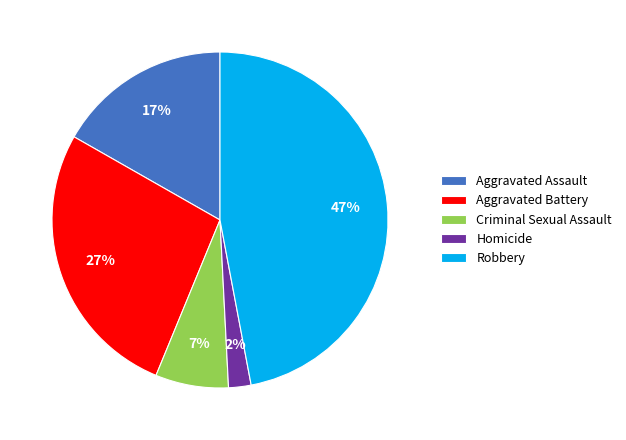

Is it true that Robbery is 35% of the pie?

False